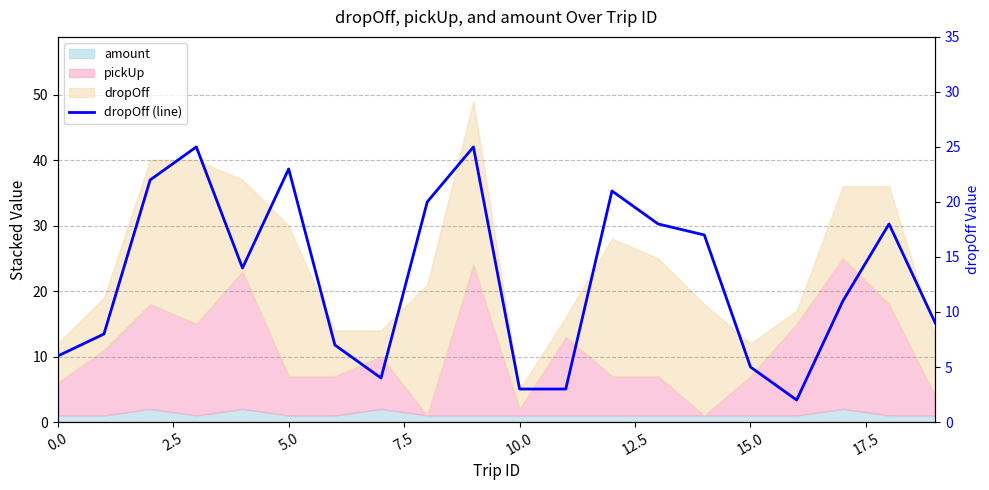

Between 12 and 15.0, which is larger?

12